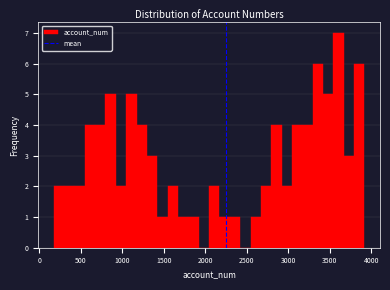

Read against the x-axis, roughly where is the centre of the tallest bar?

3600